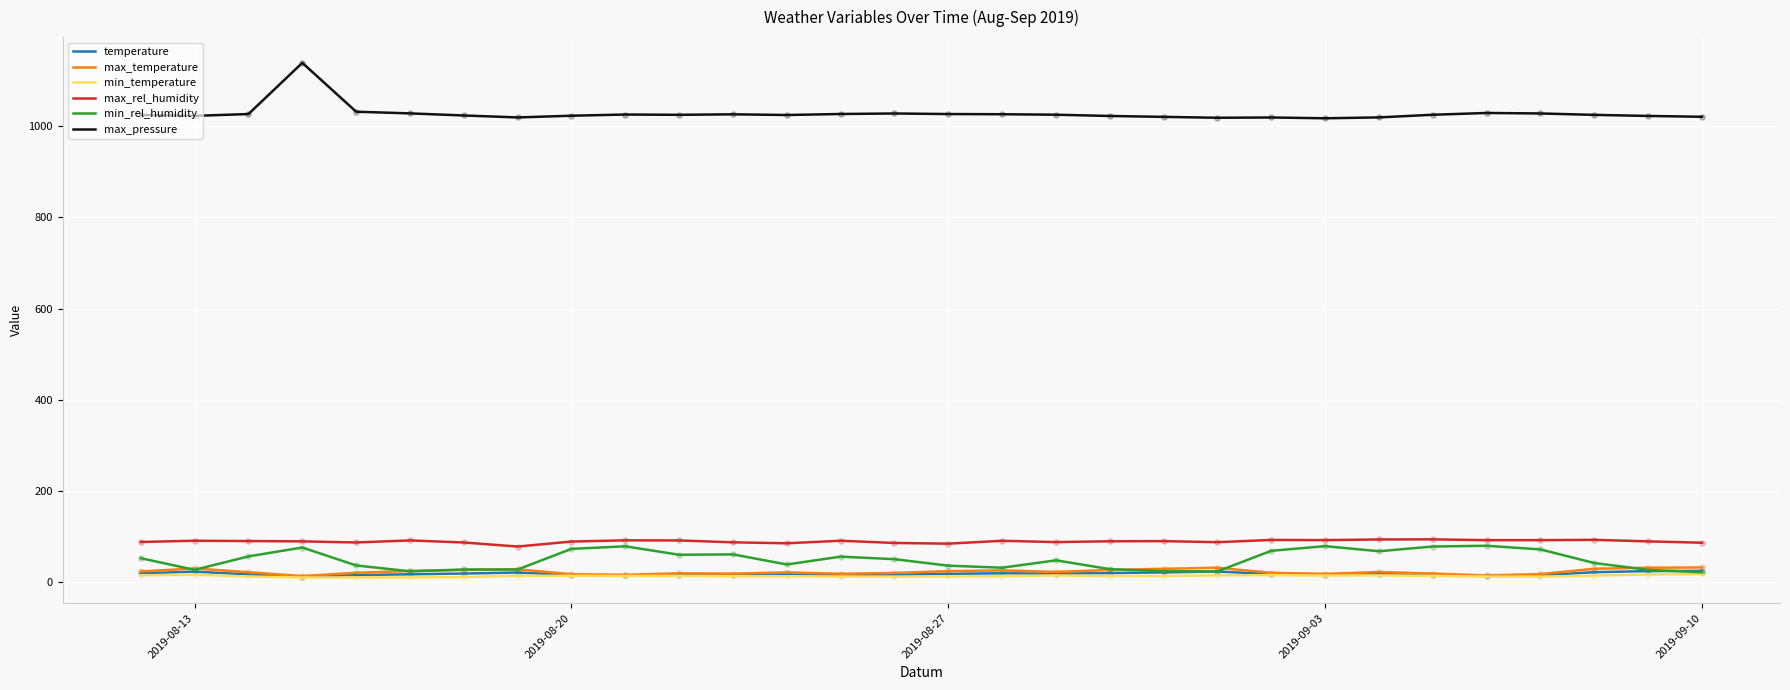

Which series has the widest spread of values?

max_pressure